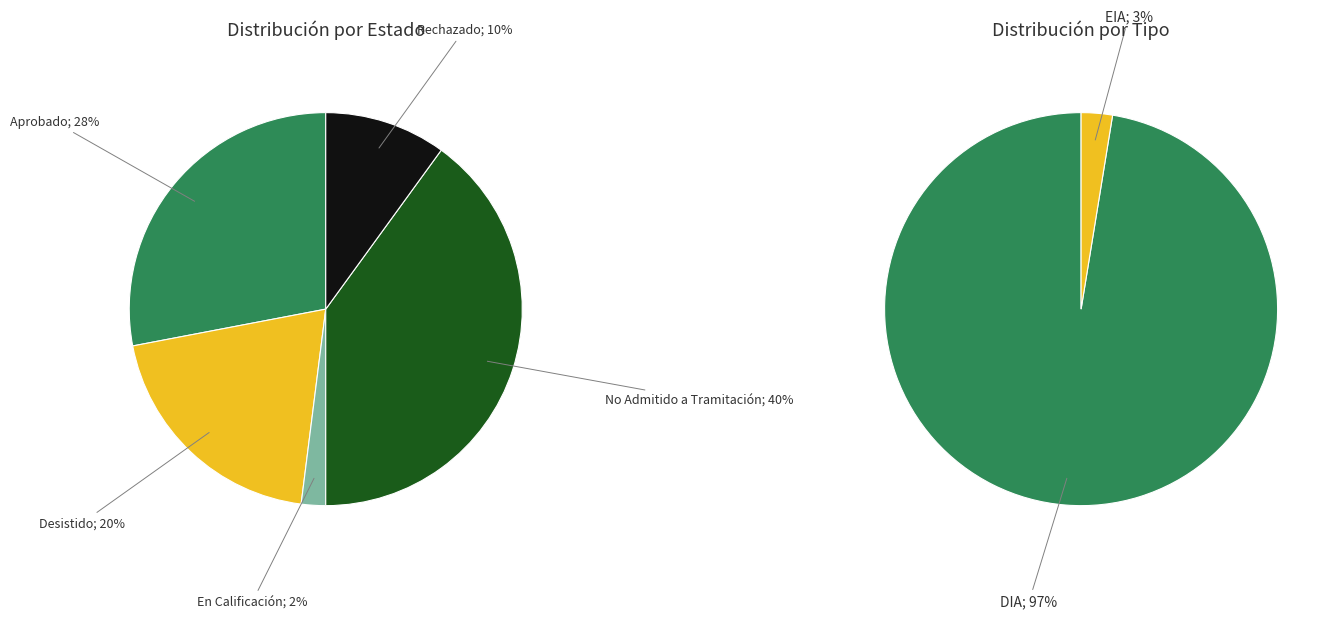

What is the total percentage of Rechazado and Aprobado?

38.0%